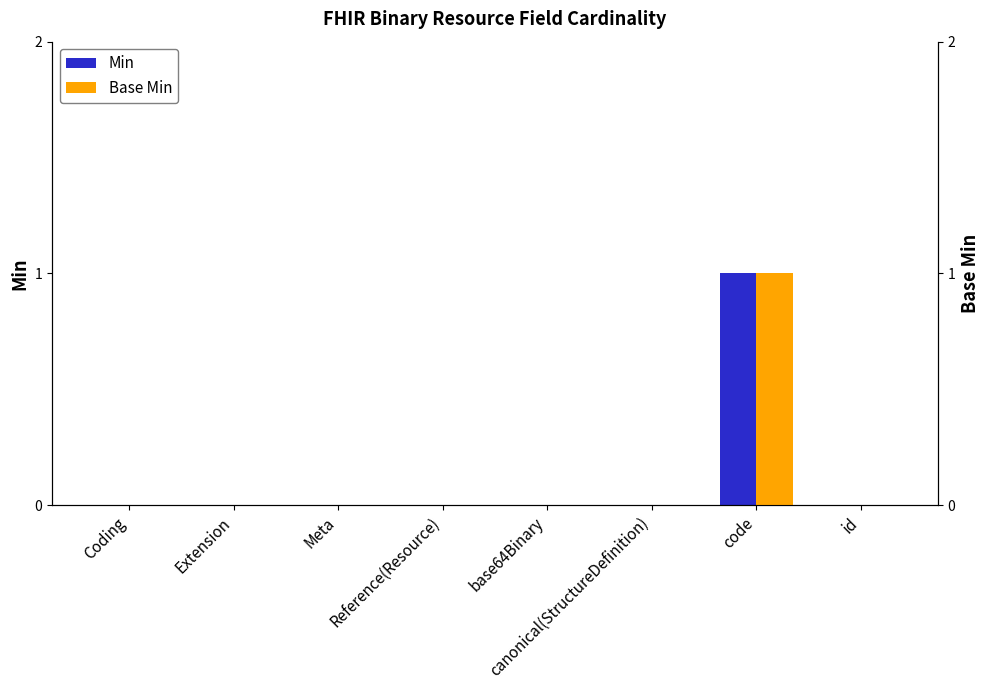

At which category is the sum across all series the highest?

code